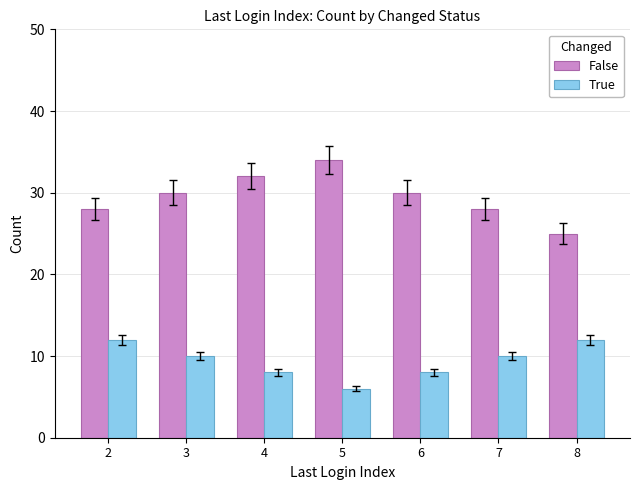

How many groups of bars are there?

7